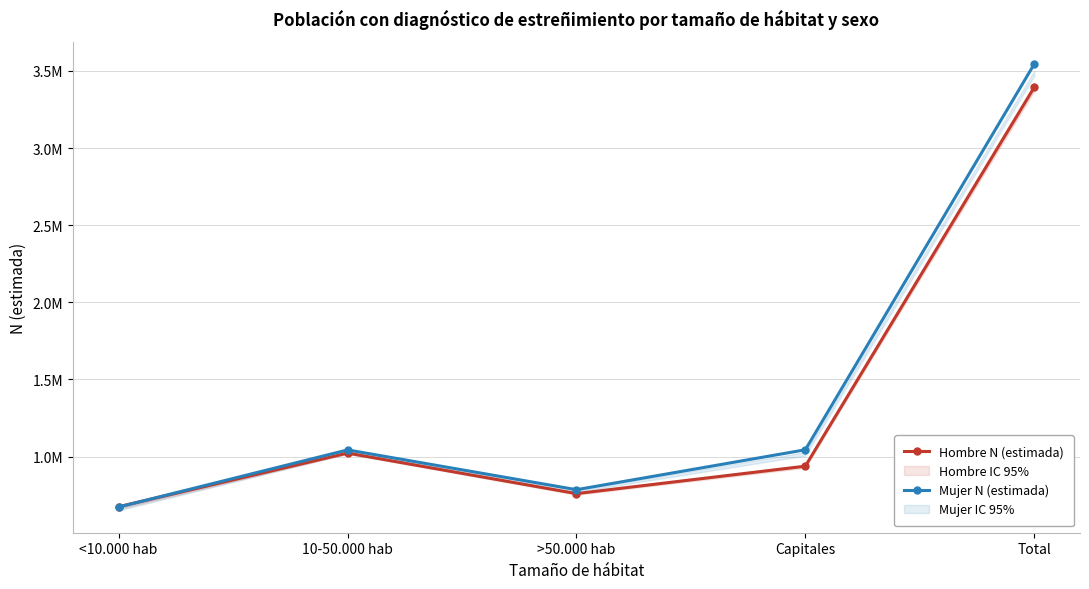

What is the difference between the Hombre N (estimada) values at <10.000 hab and Capitales?

262767